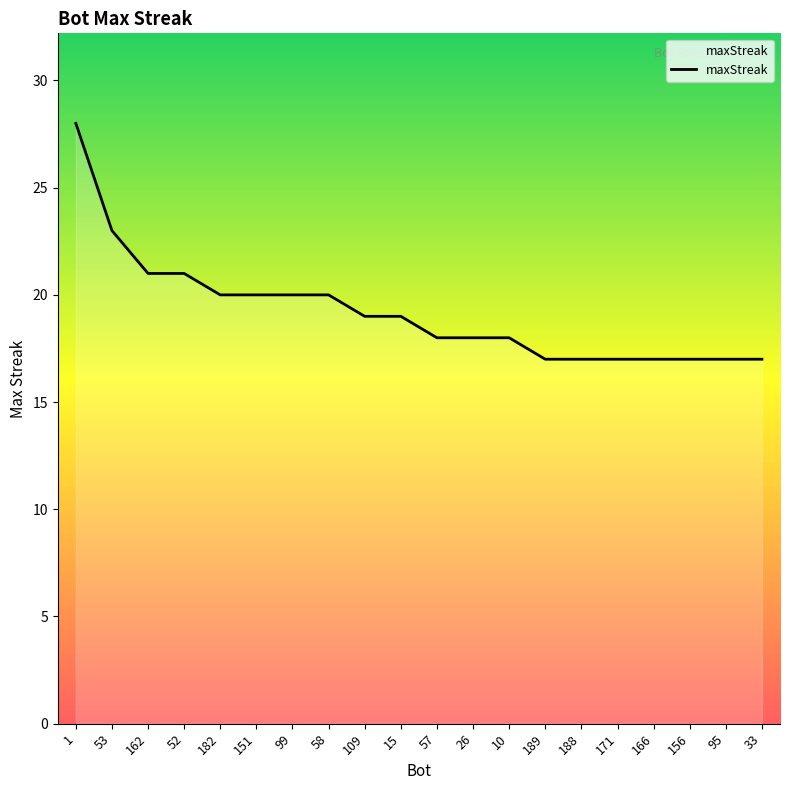

Read the value at 33, to the nearest 5.

15